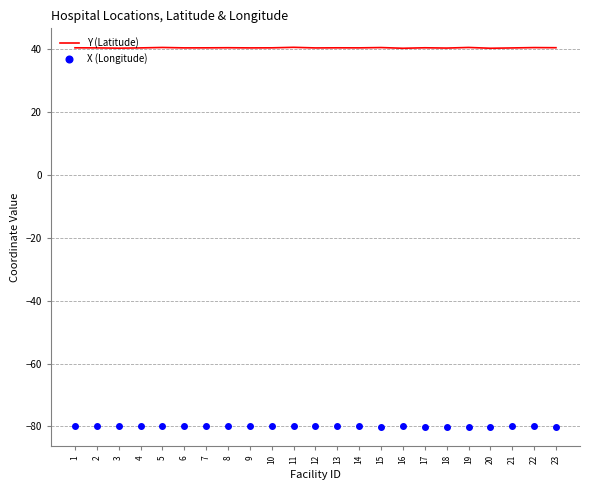

What are all the series names shown in the legend?

Y (Latitude), X (Longitude)